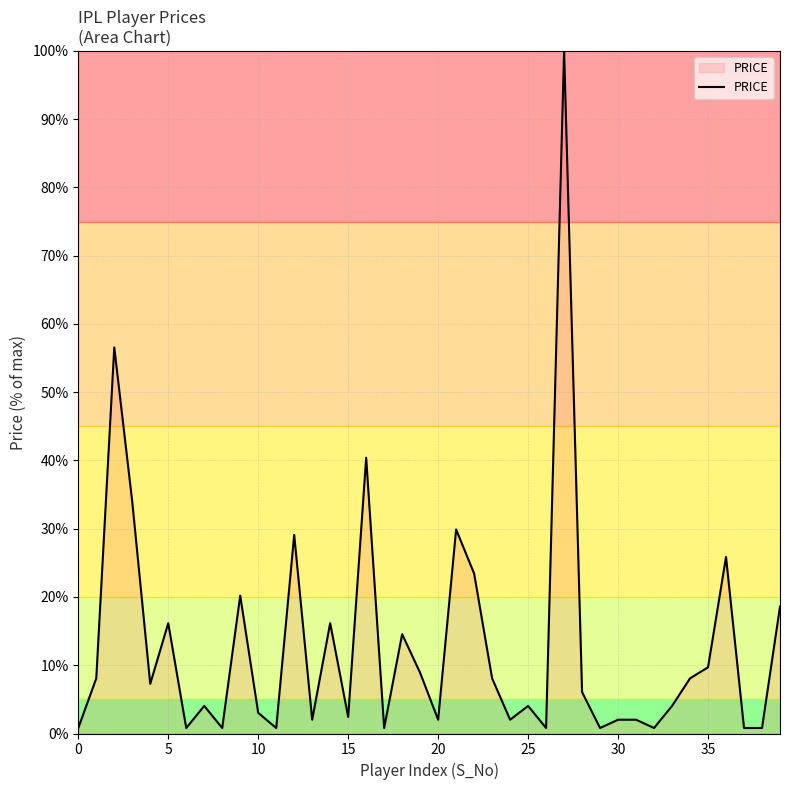

What is the greatest value displayed?

100.0